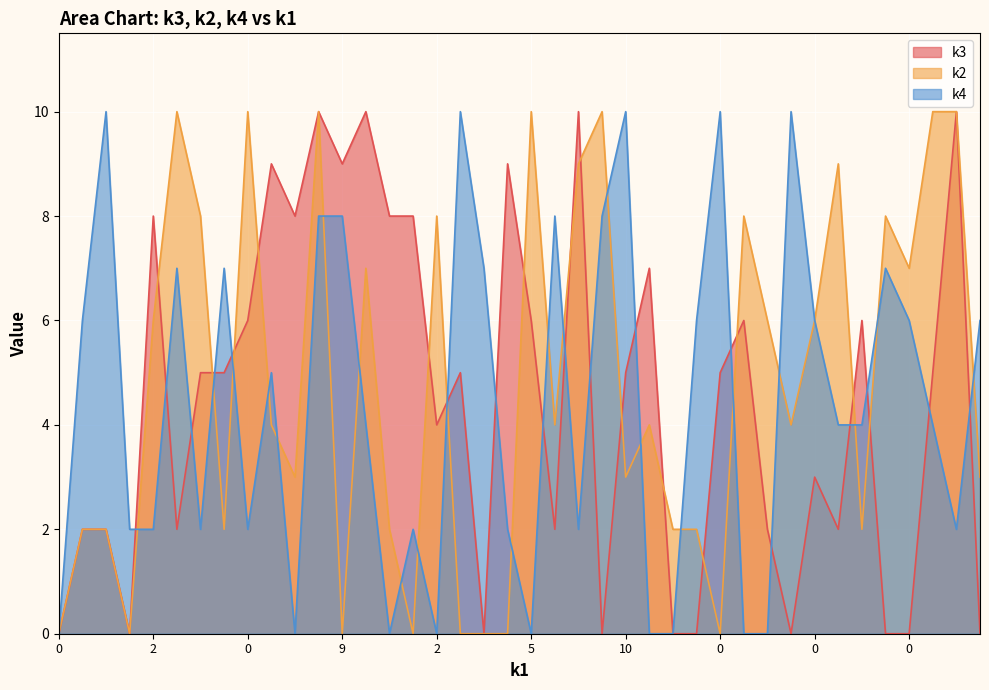

Which series has the largest range (max minus min)?

k3